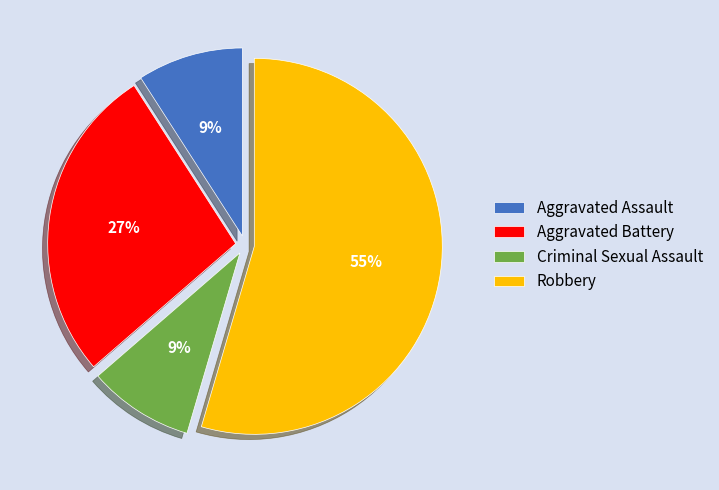

Is it true that Robbery is 46% of the pie?

False